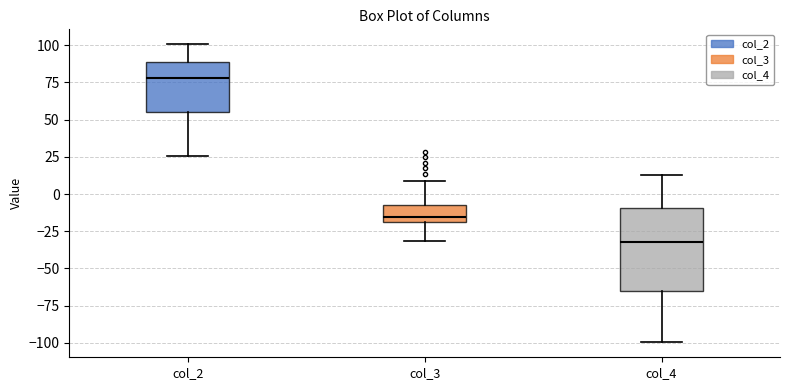

Reading left to right, transcribe this box plot: for each box, give where its median line is, the range the box spans, and where its two whiskers end, as read against the y-axis. The values are not printed on the chart, so give them approximately, as read against the axis.

col_2: median 80, box 55 to 90, whiskers 25 to 100
col_3: median -15, box -20 to -5, whiskers -30 to 10
col_4: median -30, box -65 to -10, whiskers -100 to 15